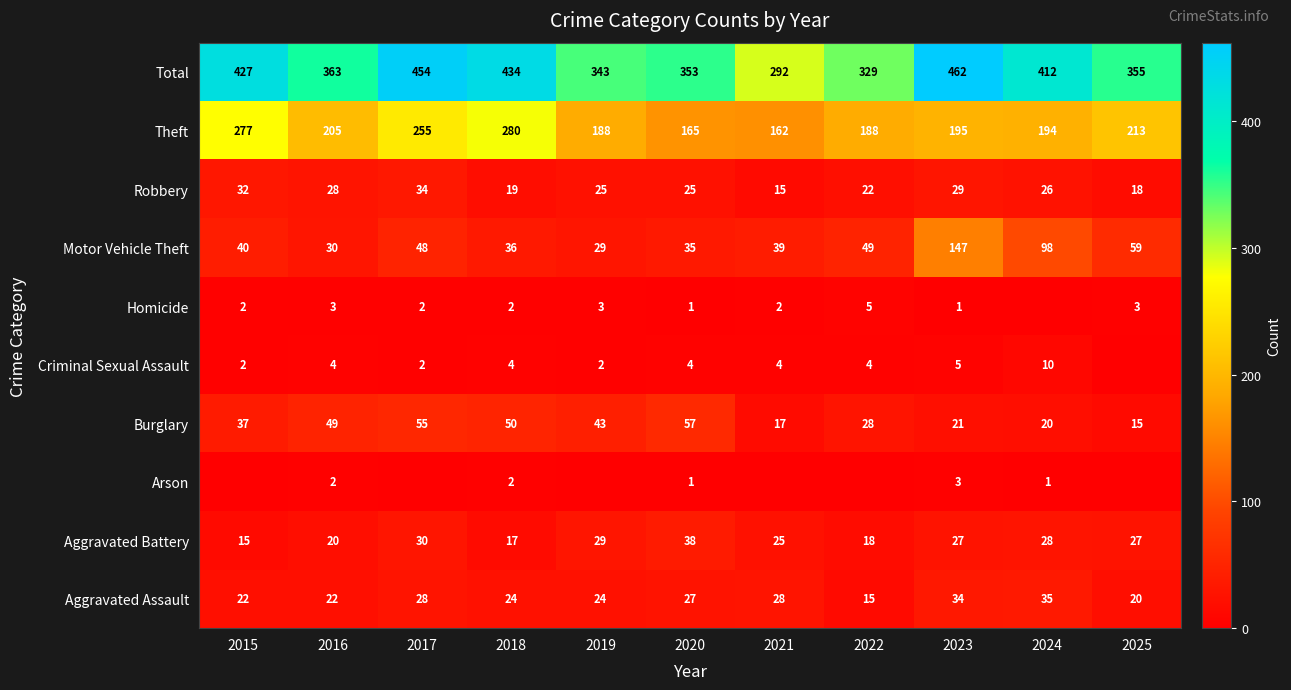

What is the total value across all series at 2019?

686